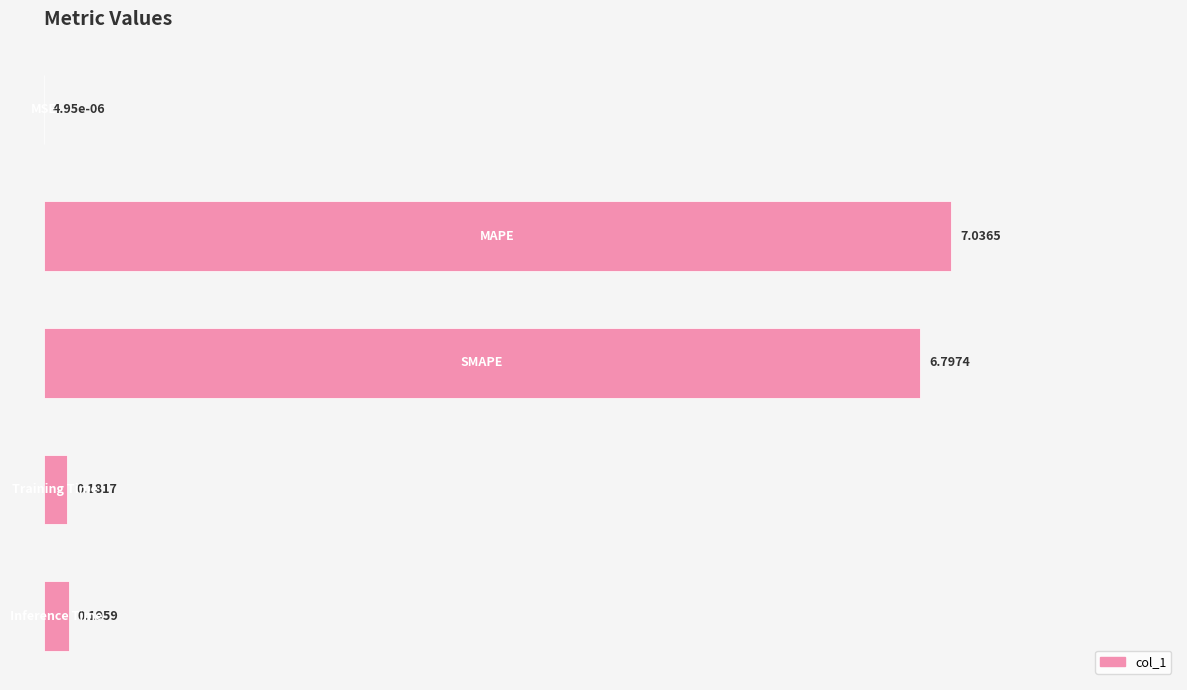

Does the chart contain stacked bars?

No